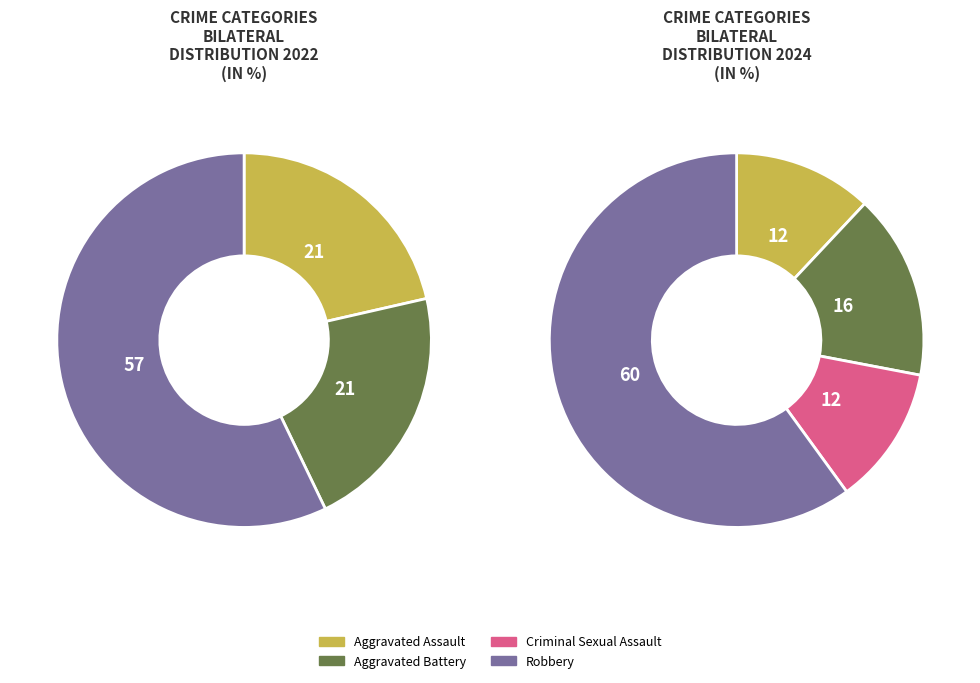

Count the number of slices in the pie.

4